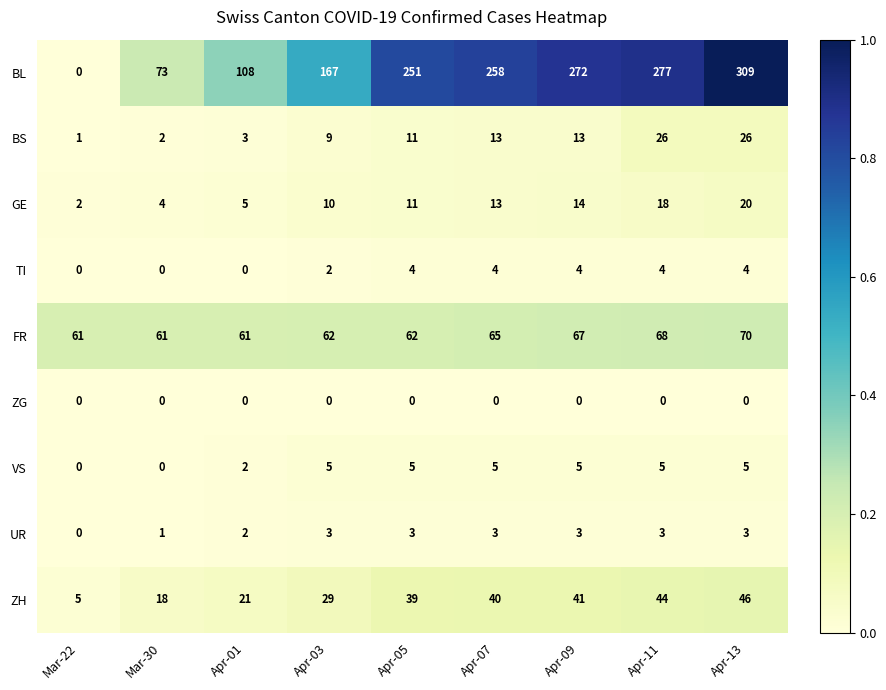

How many distinct data groups are displayed?

9